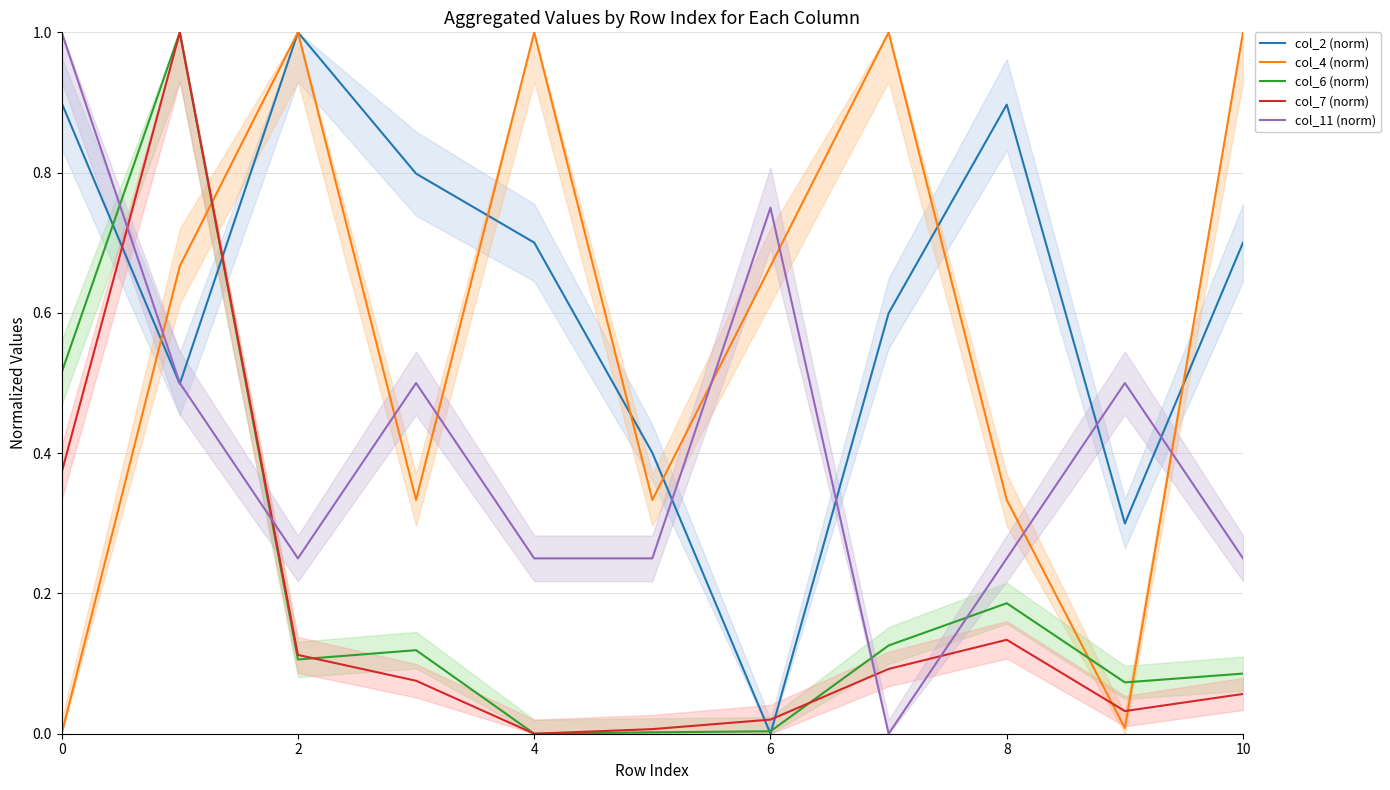

Does the chart have visible grid lines?

Yes